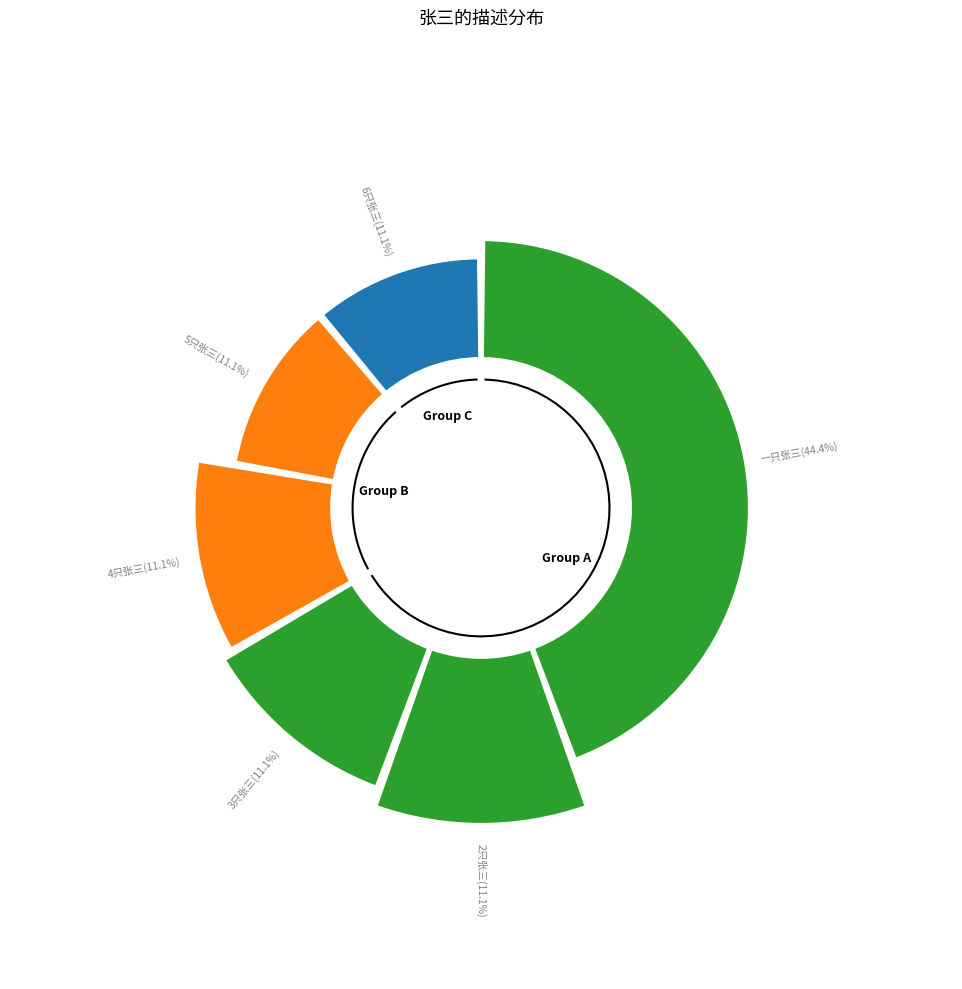

To the nearest percent, what is the combined percentage of 6只张三 and 3只张三?

22%